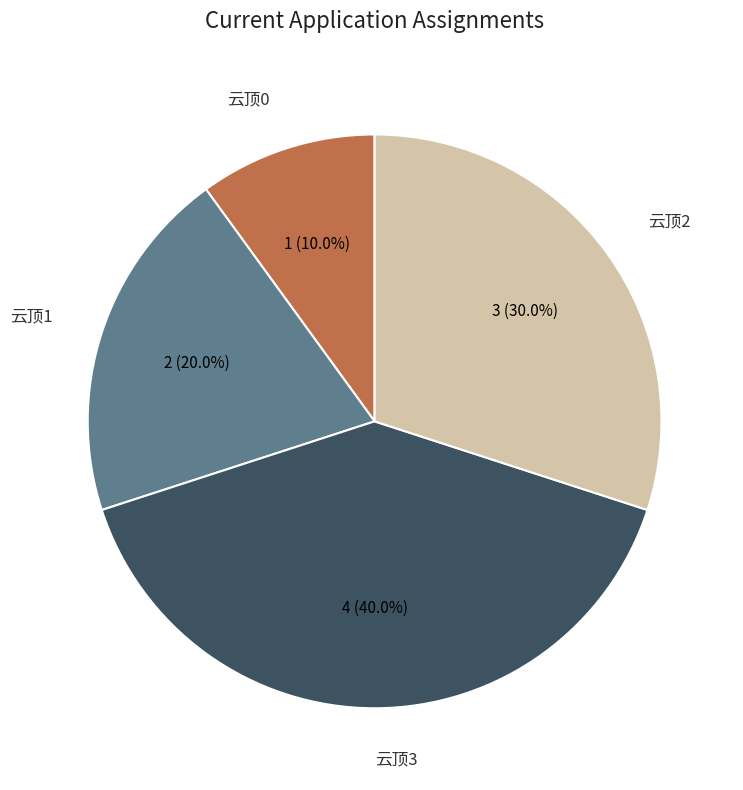

How many segments does this pie chart have?

4